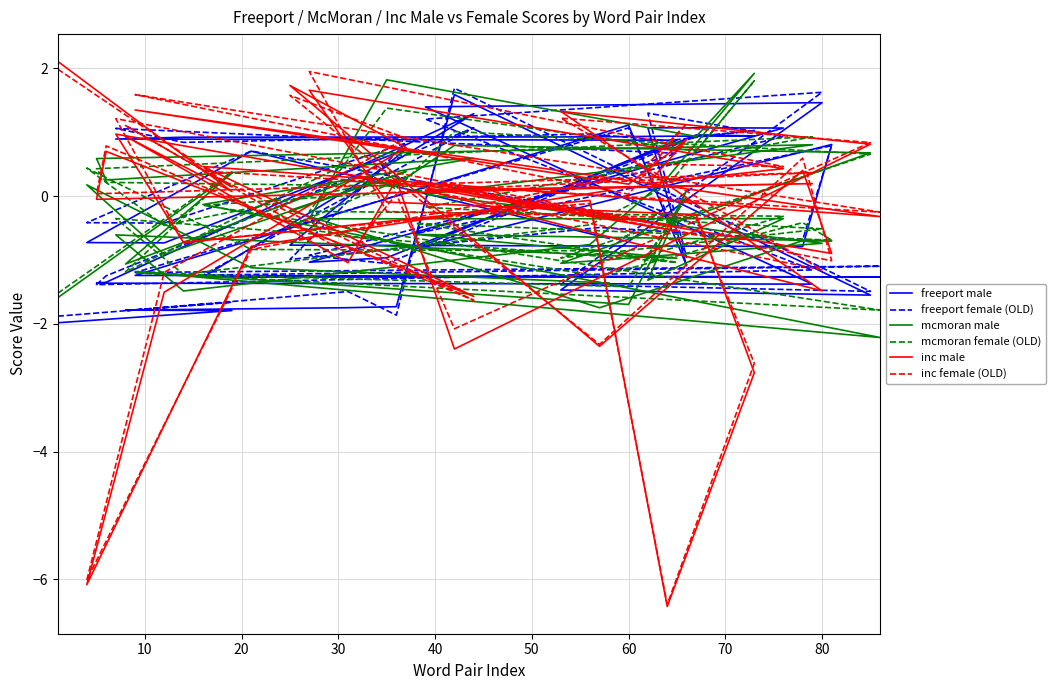

Reading left to right, extract all data points from this chart.

freeport male: -2.0	-1.8	-1.8	-1.7	-1.7	1.6	-1.5	-1.5	1.5	1.4	-1.4	-1.4	-1.3	1.3	-1.3	-1.3	-1.2	1.1	-1.1	1.1	1.1	-1.0	-1.0	1.0	0.9	0.9	0.9	0.9	0.9	0.9	-0.8	0.8	-0.8	-0.8	-0.8	0.7	-0.7	-0.7	0.7	-0.7
freeport female (OLD): -1.9	-1.7	-1.8	-1.5	-1.9	1.7	-1.5	-1.4	1.6	1.2	-1.2	-1.4	-1.2	1.1	-1.2	-1.1	-1.2	1.1	-1.0	1.3	0.9	-0.9	-1.1	0.9	1.0	0.9	1.0	0.8	1.1	0.7	-0.6	0.8	-0.7	-0.5	-1.0	0.8	-0.4	-0.4	0.7	-0.3
mcmoran male: -1.6	0.4	-1.1	0.2	0.2	0.8	0.7	-1.1	-0.7	0.0	0.8	0.6	0.3	0.6	-0.1	-2.2	-1.2	-1.7	0.1	-1.3	-0.4	-0.4	1.8	0.9	1.9	0.3	-0.8	-1.5	-0.6	-1.0	-0.6	-0.7	-0.7	-1.7	-0.2	0.4	-0.9	0.2	-1.1	-1.4
mcmoran female (OLD): -1.5	0.4	-1.2	0.5	0.1	1.0	0.7	-1.0	-0.5	-0.2	0.9	0.4	0.2	0.1	-0.1	-1.8	-1.2	-1.4	-0.0	-0.9	-0.3	-0.2	1.4	0.7	1.8	0.2	-0.4	-1.2	-0.4	-1.0	-0.4	-0.7	-0.4	-1.3	-0.5	0.3	-0.5	0.4	-0.8	-0.9
inc male: 2.1	0.1	0.9	-1.0	0.3	-2.4	0.8	1.3	-1.5	0.1	0.2	-0.0	0.7	-1.6	0.5	-0.3	1.3	0.2	0.9	0.2	0.4	1.7	-0.1	-0.3	-2.8	-6.4	-0.1	-0.7	1.0	-0.5	0.2	-0.9	0.4	-2.4	1.7	0.8	-1.5	-6.1	-0.8	0.1
inc female (OLD): 2.0	0.1	1.1	-0.9	0.0	-2.1	0.8	1.2	-1.2	0.1	0.4	0.0	0.8	-1.6	0.4	-0.3	1.6	0.0	1.1	0.5	0.5	2.0	-0.2	-0.3	-2.6	-6.4	-0.1	-0.7	1.2	-0.5	0.2	-1.0	0.6	-2.3	1.6	0.9	-1.2	-6.0	-0.8	0.3